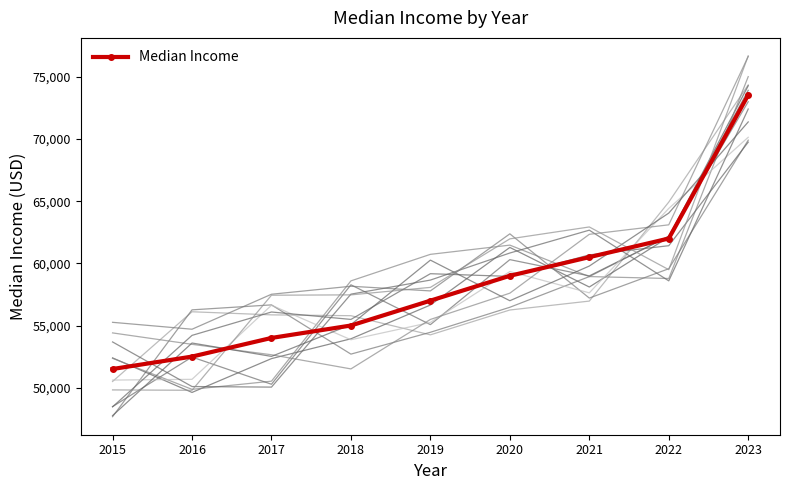

How many lines are shown in the chart?

1